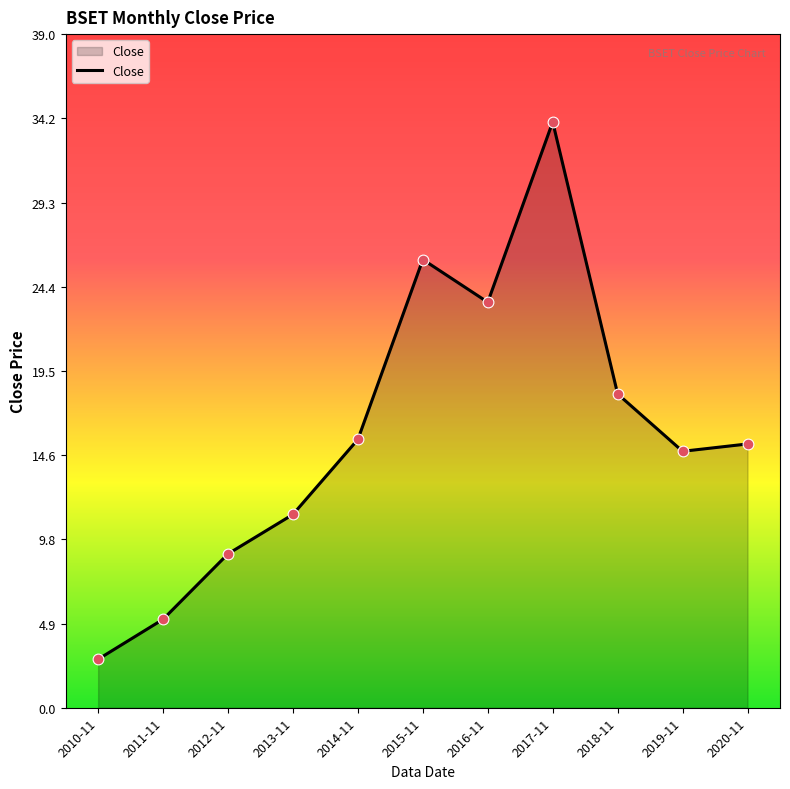

Approximately how many times larger is the value at 2013-11 compared to 2018-11?

0.6